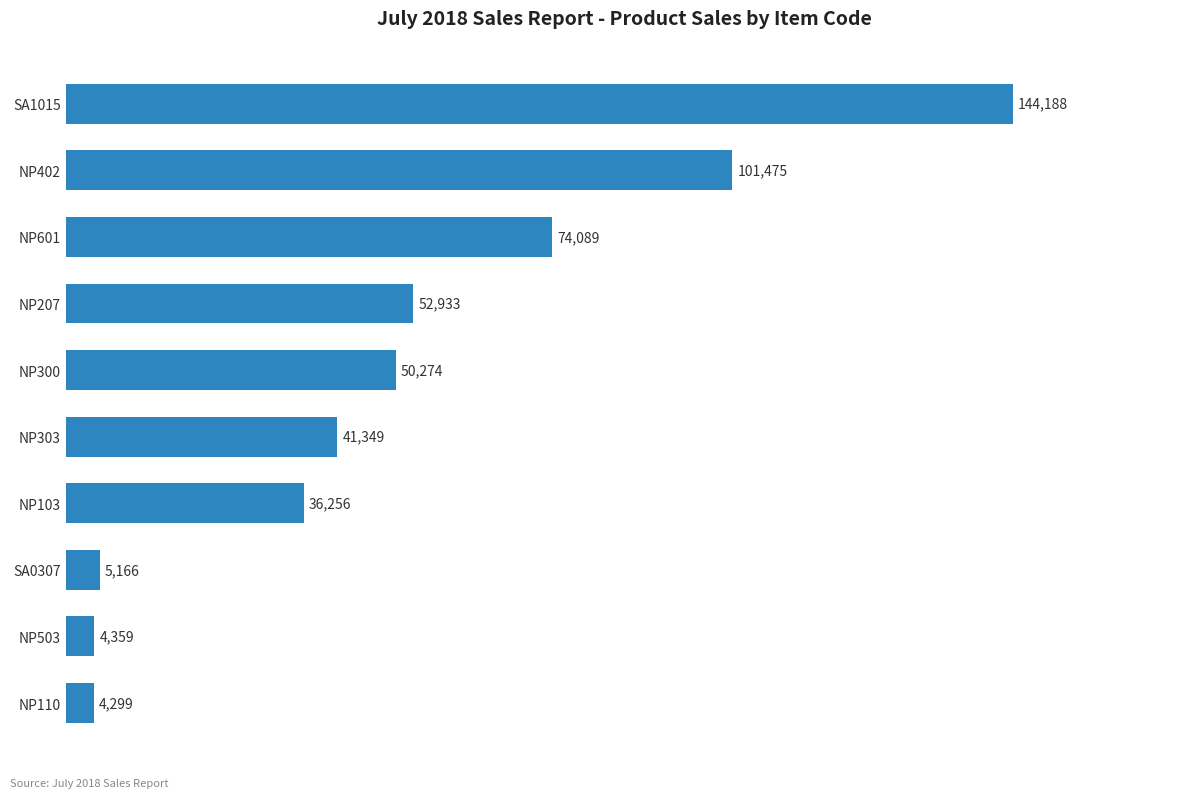

What is the value of the 8th bar from the top?

5166